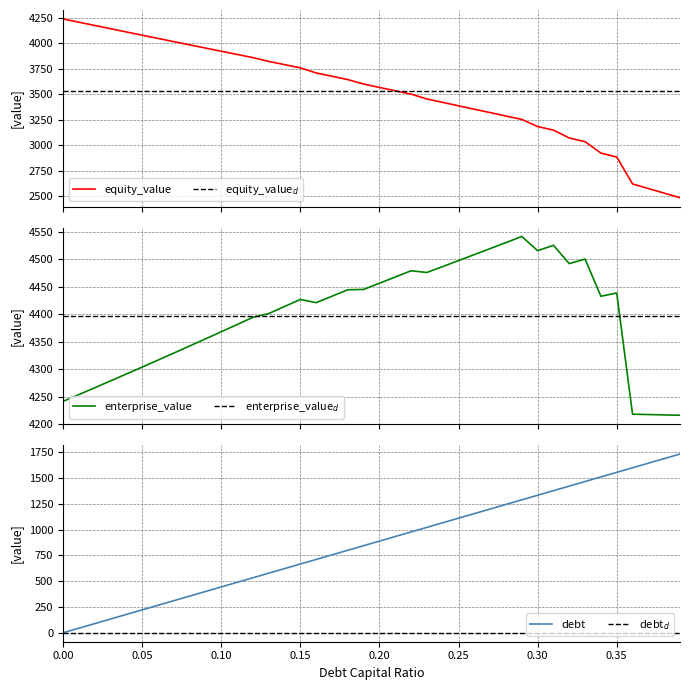

What is the maximum value for debt?

1733.4